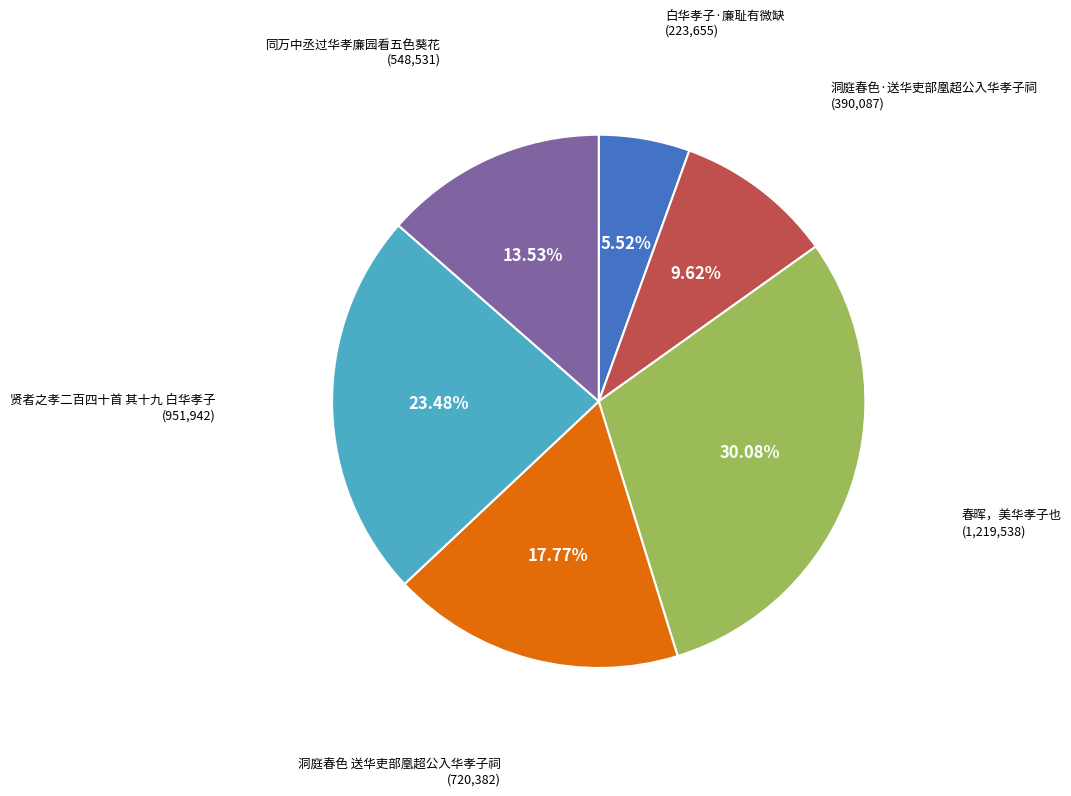

Does any single category account for the majority?

No